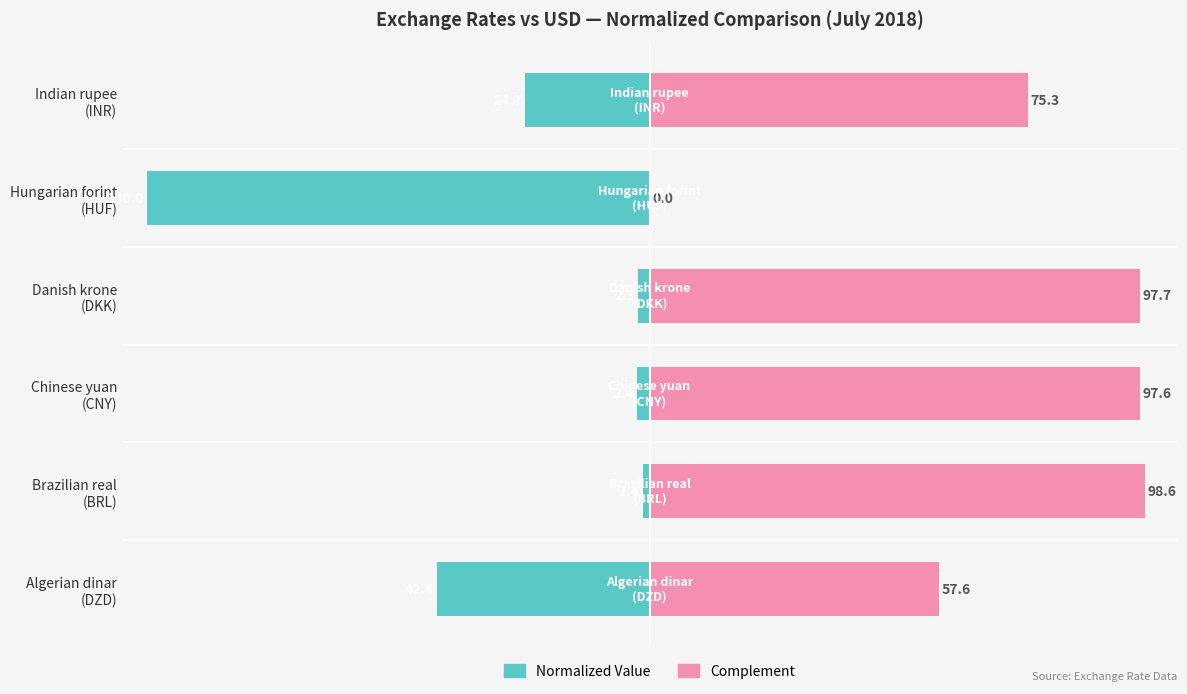

How many data points in Normalized Value are less than -2?

5